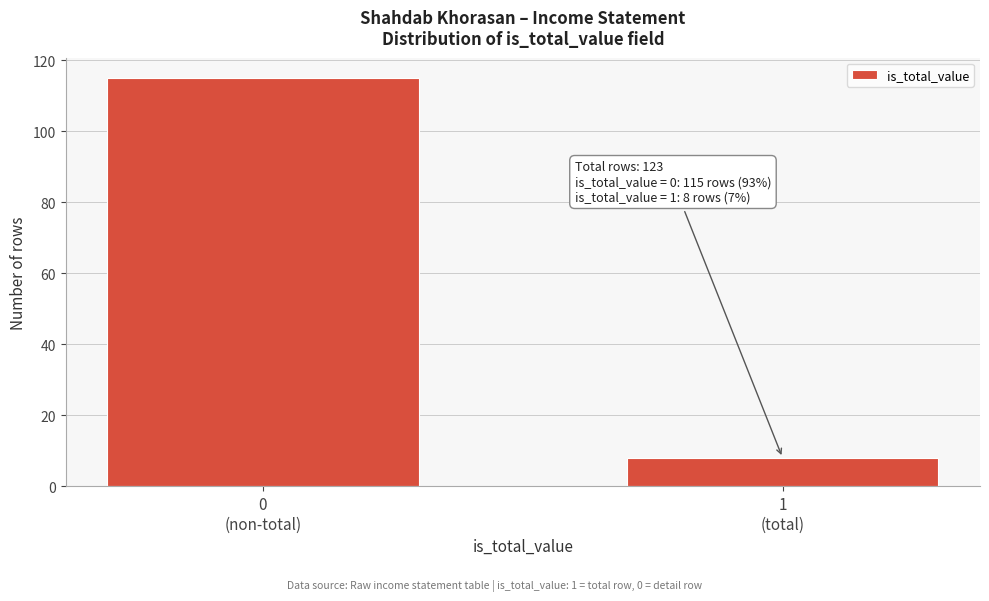

Reading left to right, list all the values displayed in this chart.

115	8